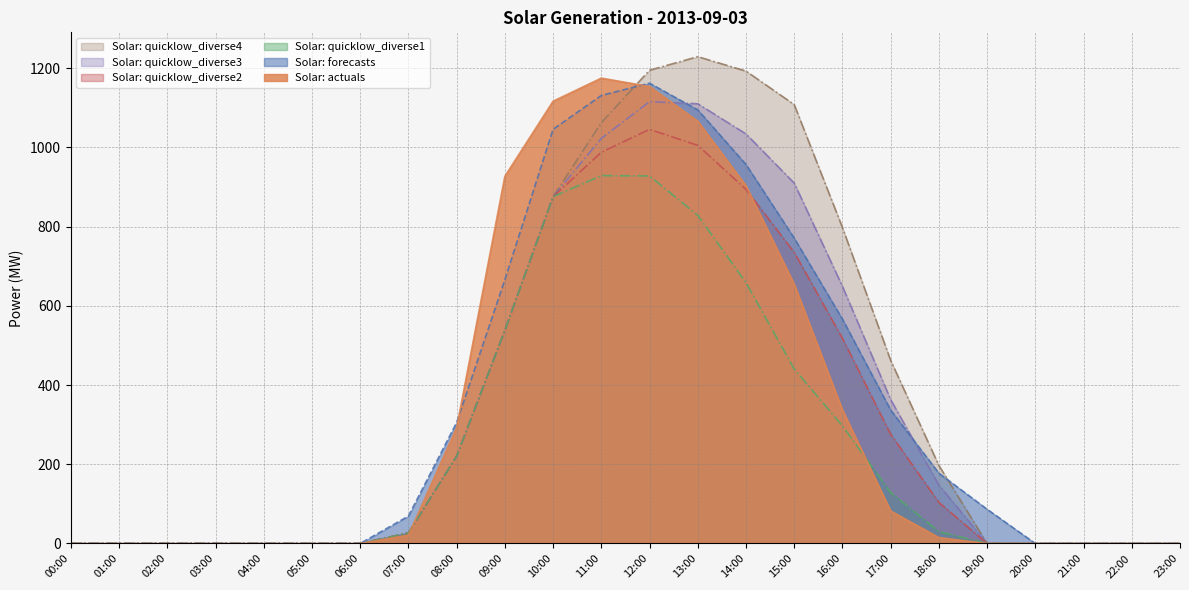

Does the chart have visible grid lines?

Yes